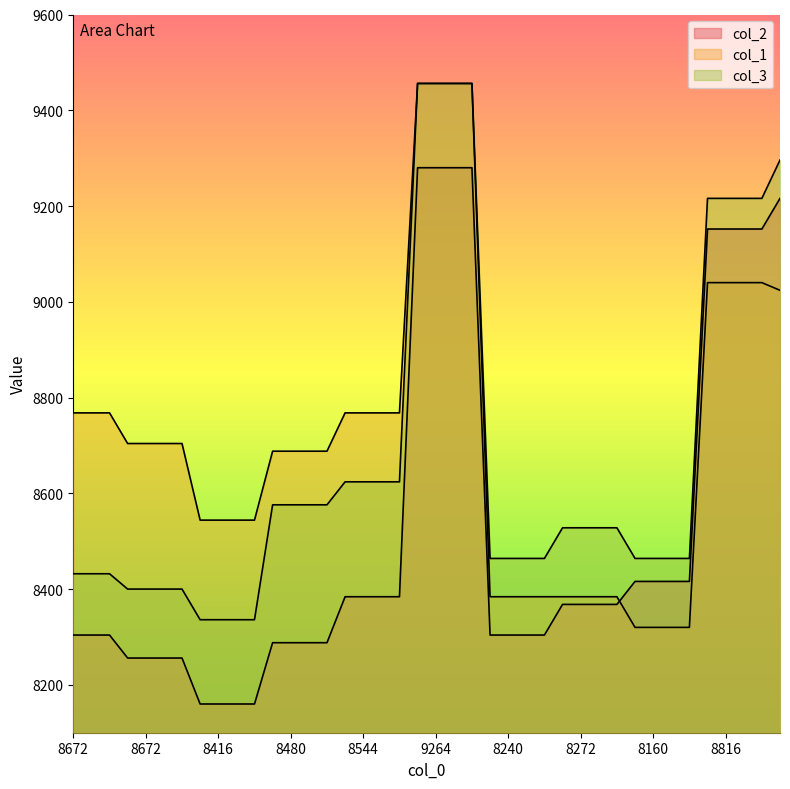

Where is col_3 nearest to the value 8896?

15